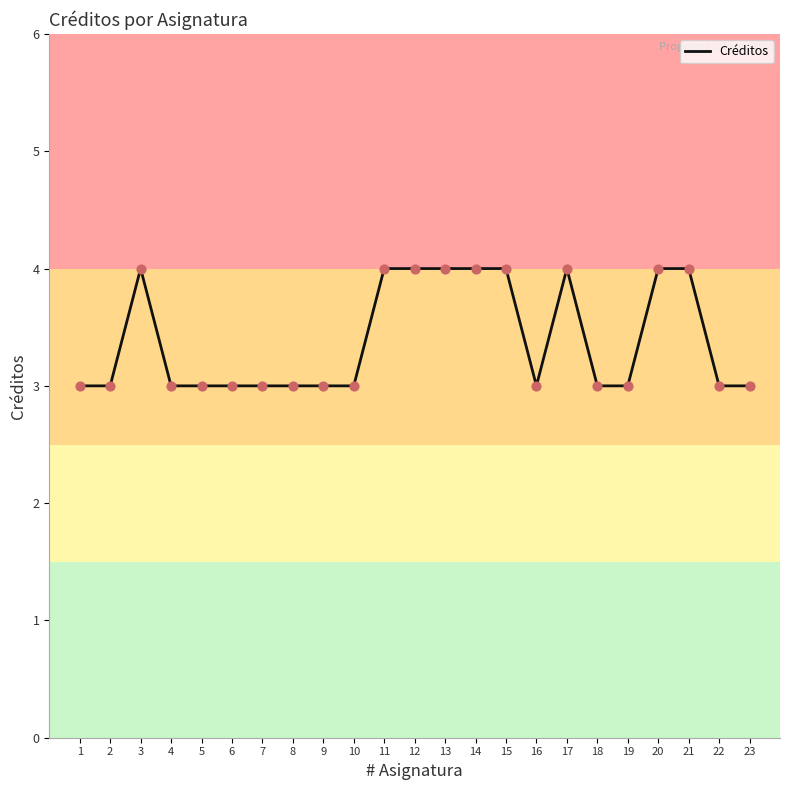

Approximately how many times larger is the value at 14 compared to 3?

1.0